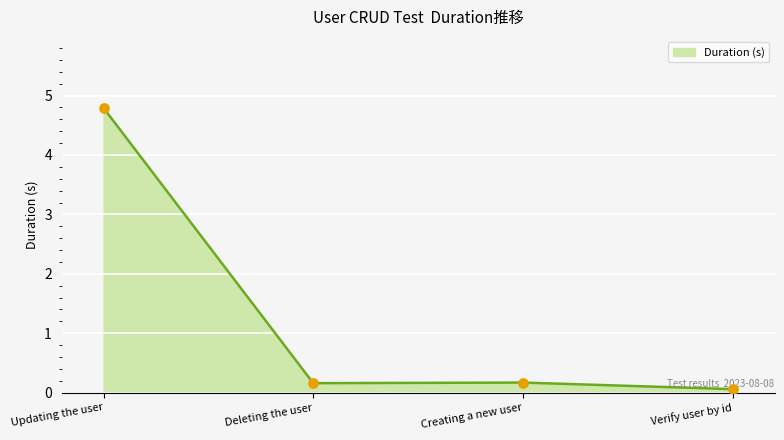

Which has a higher value, Deleting the user or Updating the user?

Updating the user